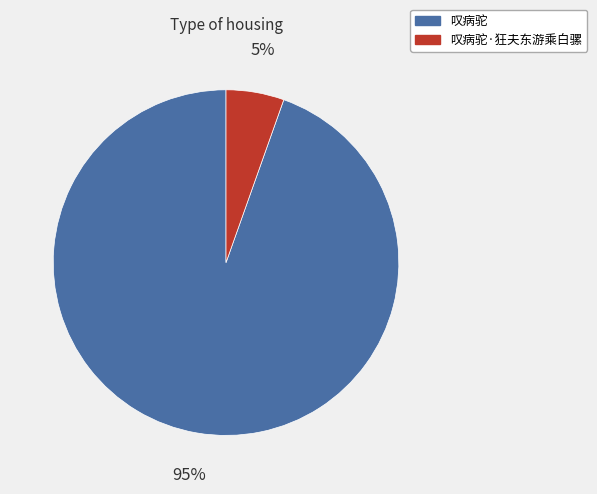

What percentage is the 叹病驼 slice, to the nearest percent?

95%